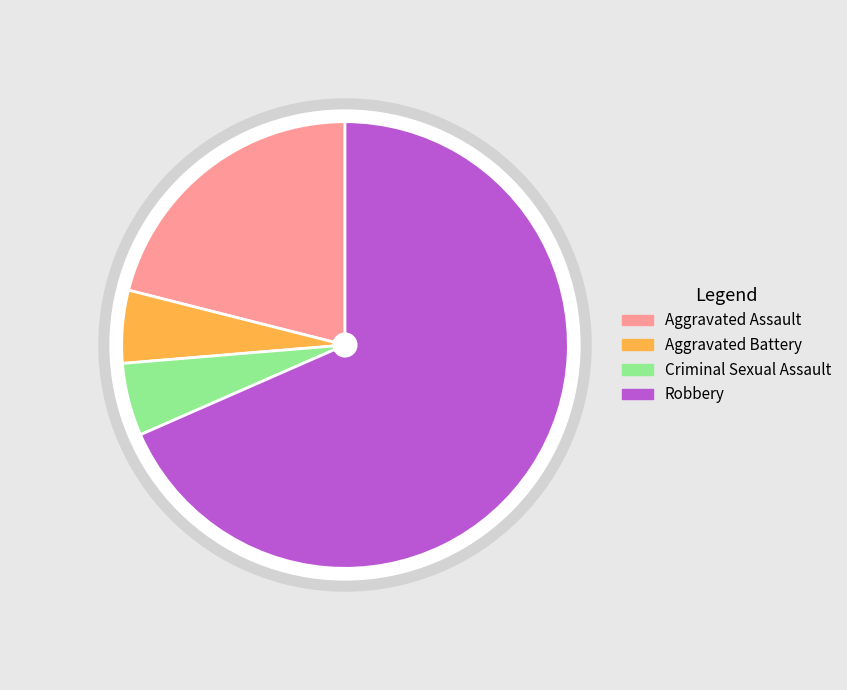

Does any single category account for the majority?

Yes